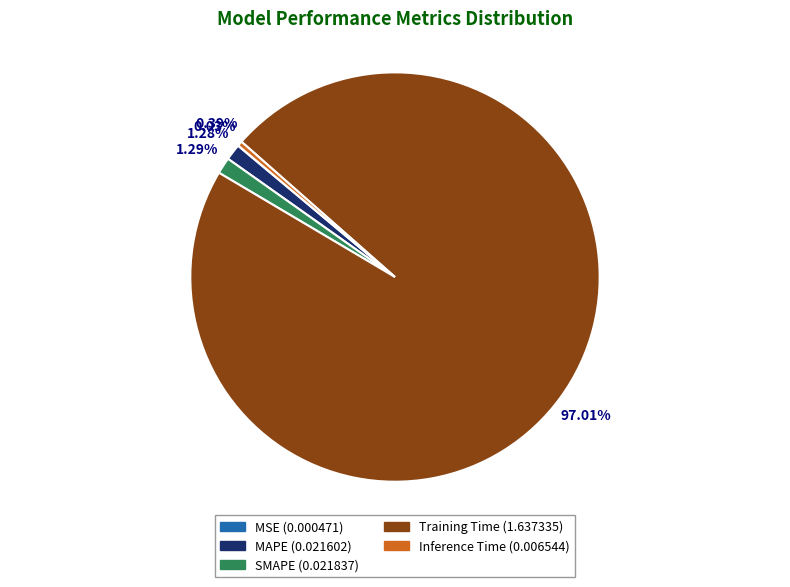

What is the majority slice?

Training Time